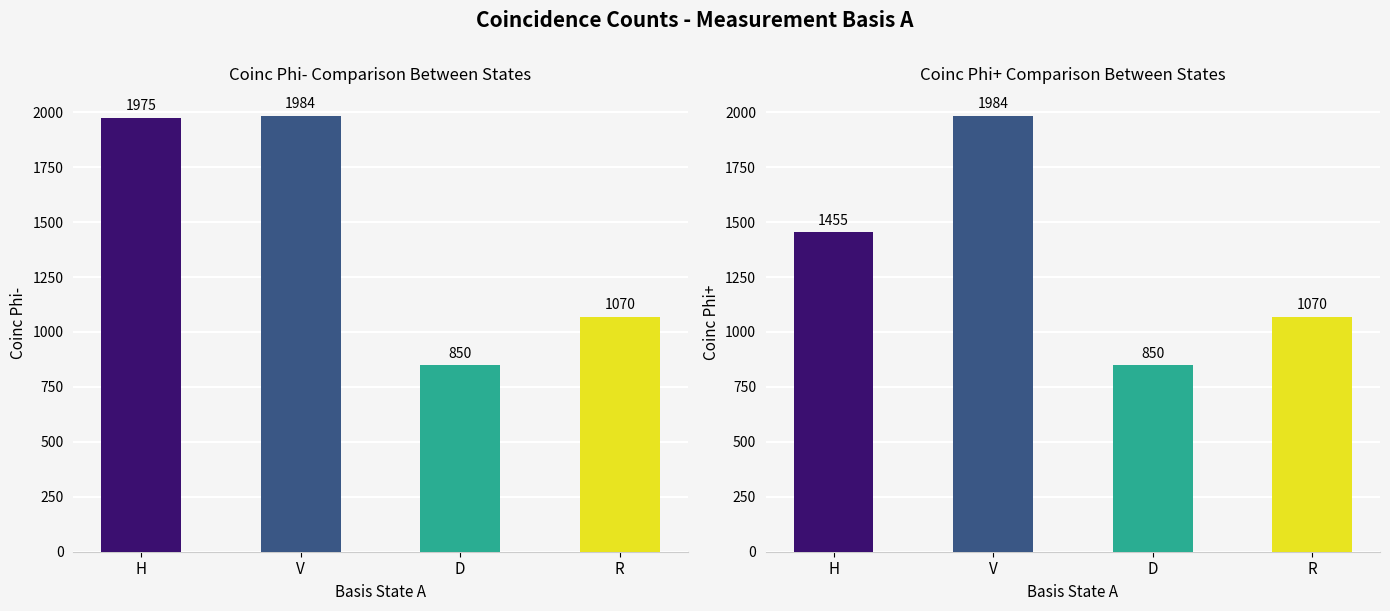

At which category is the sum across all series the highest?

V